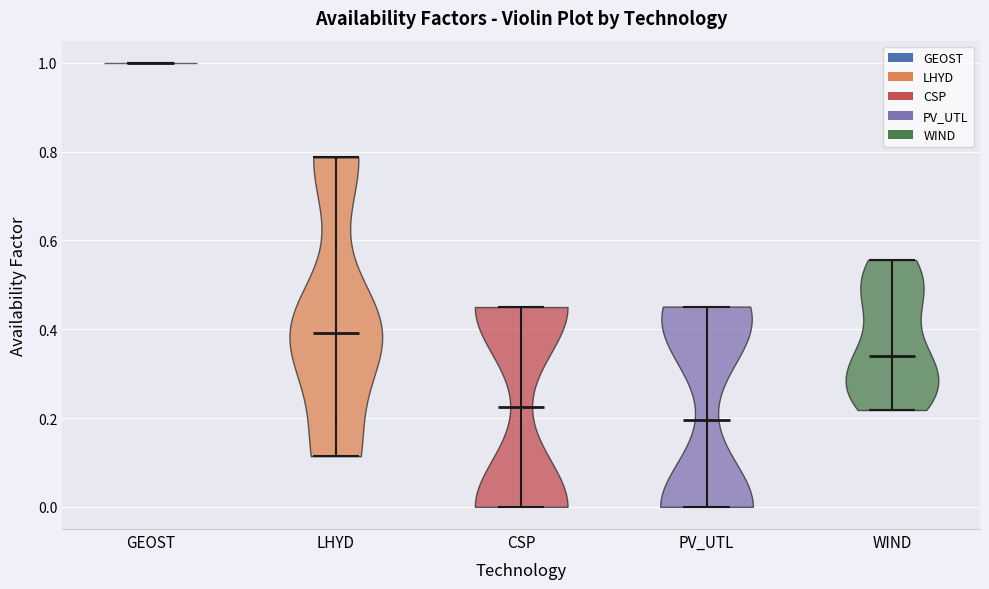

Reading left to right, read every violin against the y-axis: where its median line is, and the lowest and highest points it reaches. The values are not printed on the chart, so give them approximately, as read against the axis.

GEOST: median line 1.00, lowest point 1.00, highest point 1.00
LHYD: median line 0.40, lowest point 0.12, highest point 0.78
CSP: median line 0.22, lowest point 0.00, highest point 0.46
PV_UTL: median line 0.20, lowest point 0.00, highest point 0.46
WIND: median line 0.34, lowest point 0.22, highest point 0.56